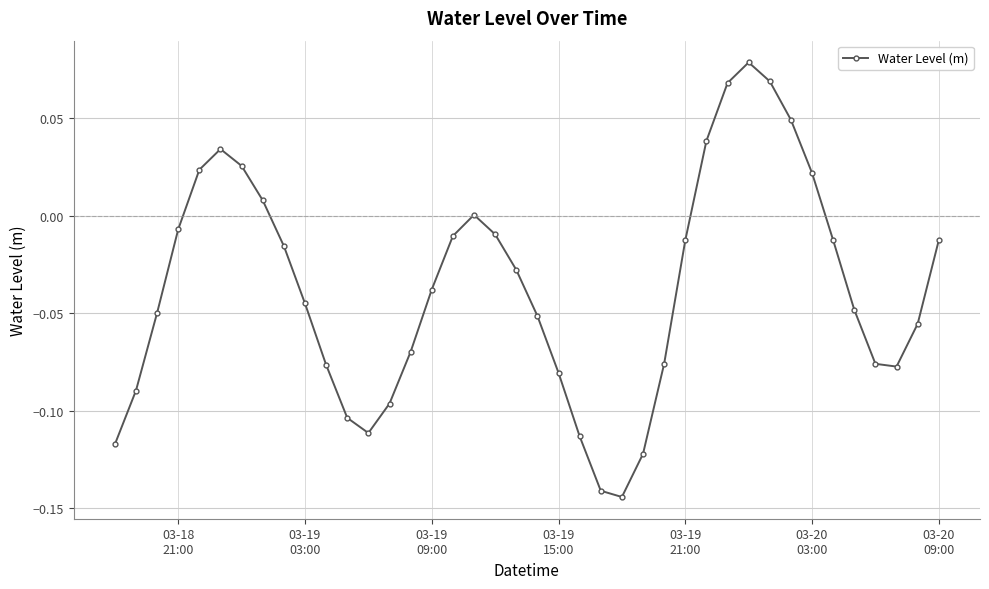

How many interior local peaks (higher than both neighbors) does the data have?

3